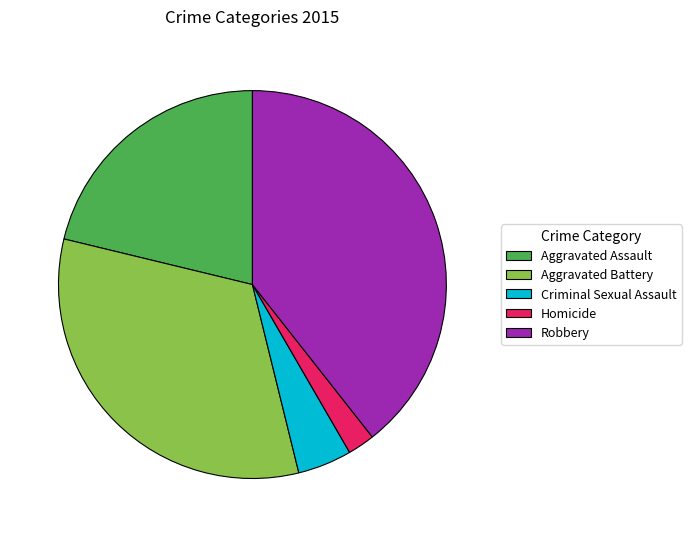

How many slices are in this pie chart?

5